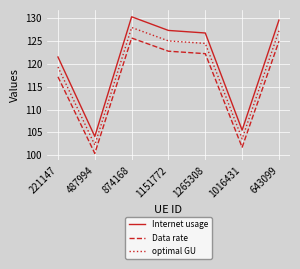

What is the minimum value for Internet usage?

104.1